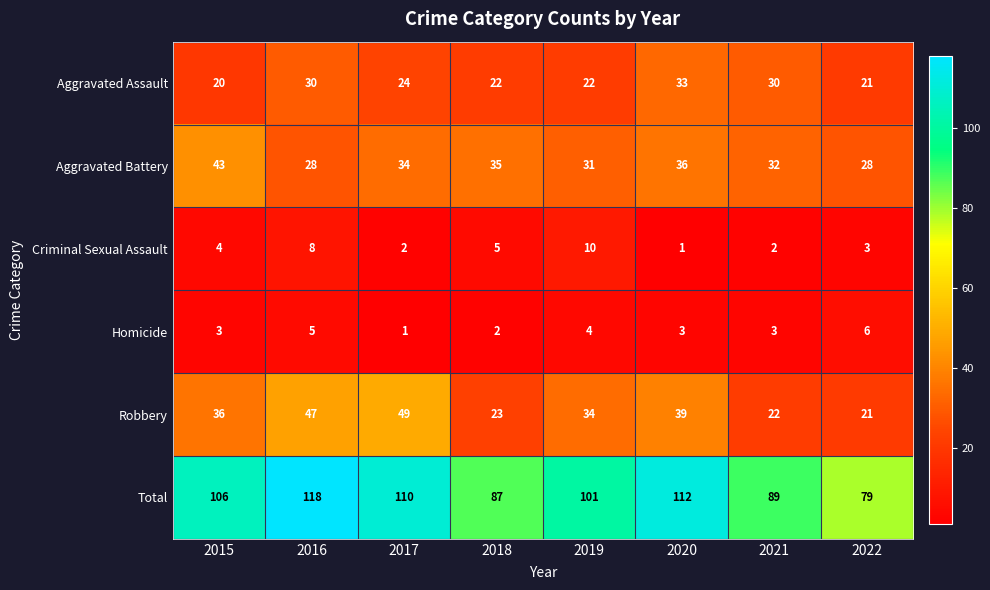

List the series in order of their peak value, lowest first.

Homicide, Criminal Sexual Assault, Aggravated Assault, Aggravated Battery, Robbery, Total